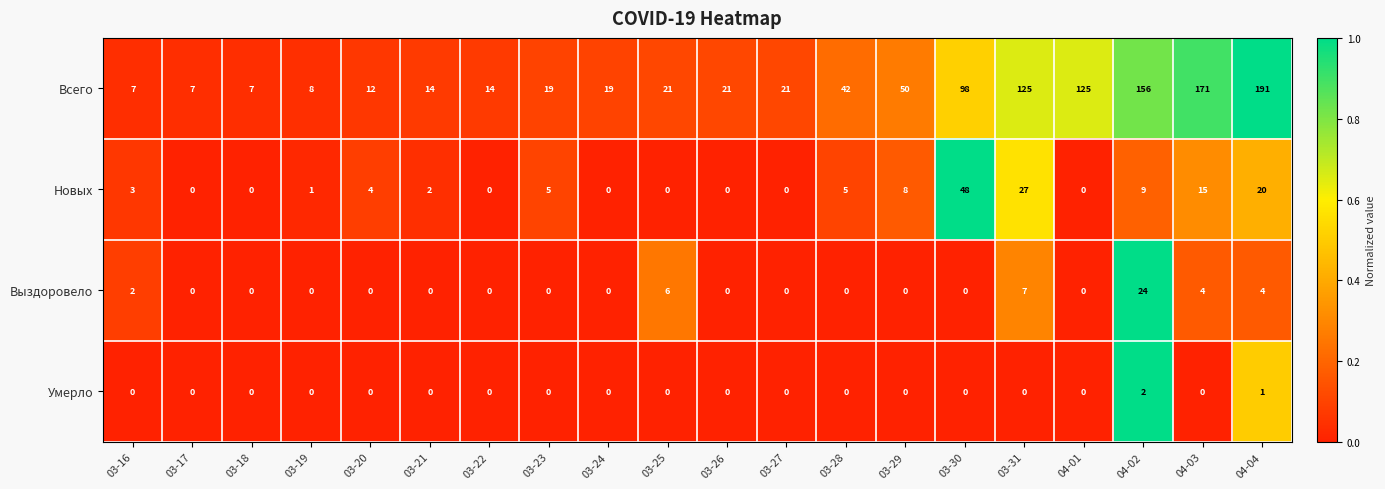

Rank the series by their maximum value, from highest to lowest.

Всего, Новых, Выздоровело, Умерло